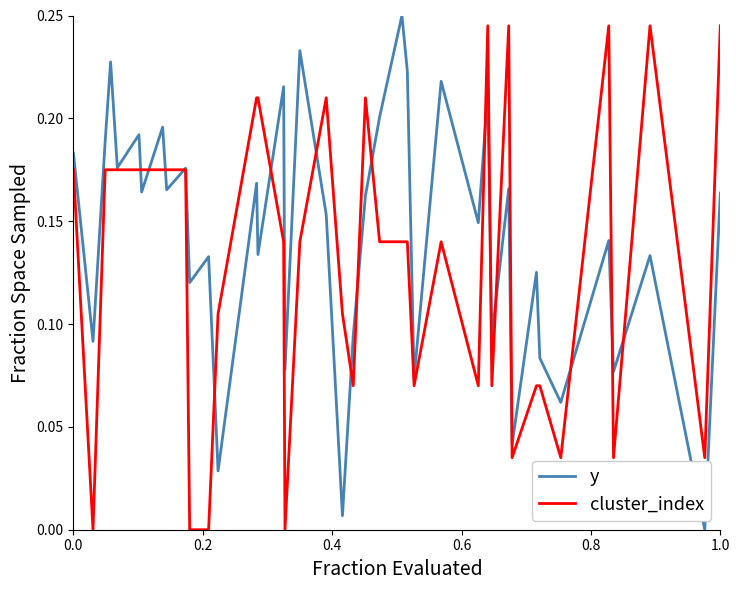

Which series has the largest total across all categories?

y